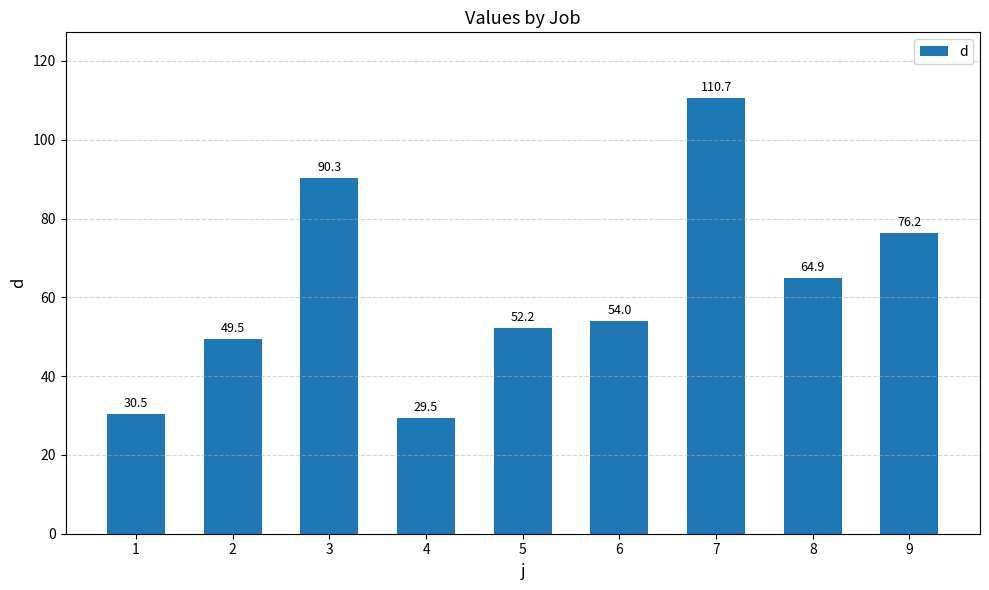

What is the difference between the maximum and minimum values?

81.2